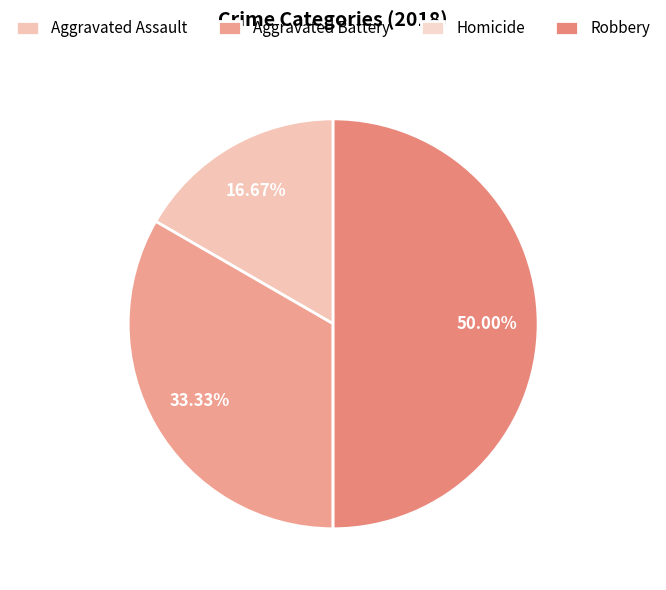

True or false: Homicide accounts for 15% of the total.

False